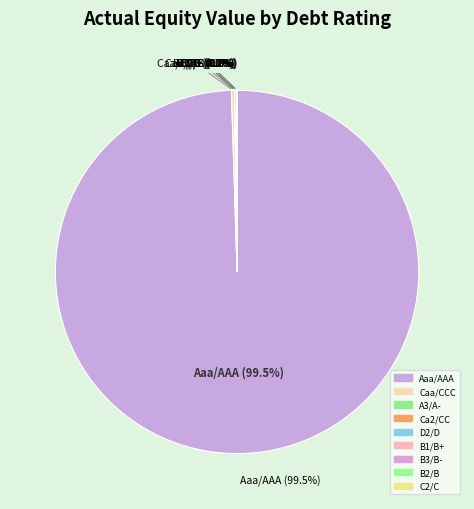

How much of the chart is everything except B2/B?

100.0%